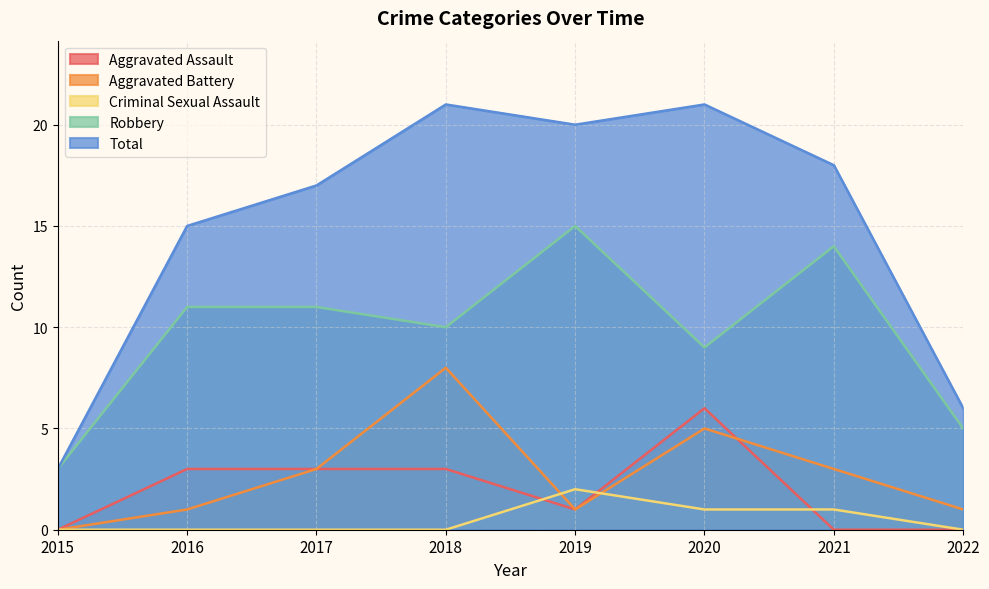

The Robbery series shows 2 at 2022. True or false?

False